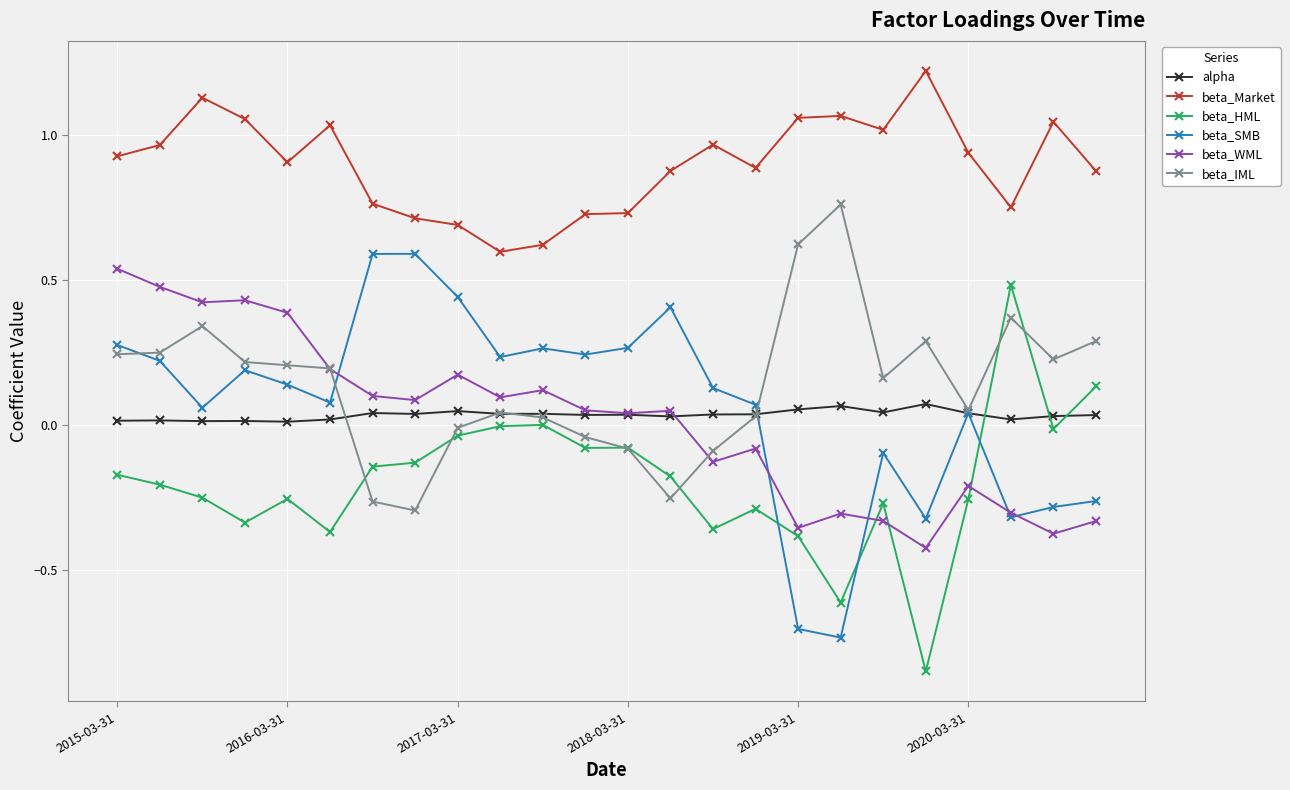

Which series has the largest total across all categories?

beta_Market